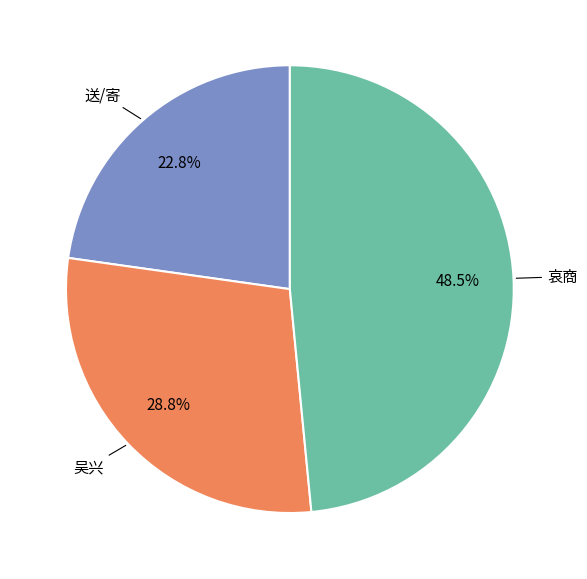

Is there a majority slice in this chart?

No